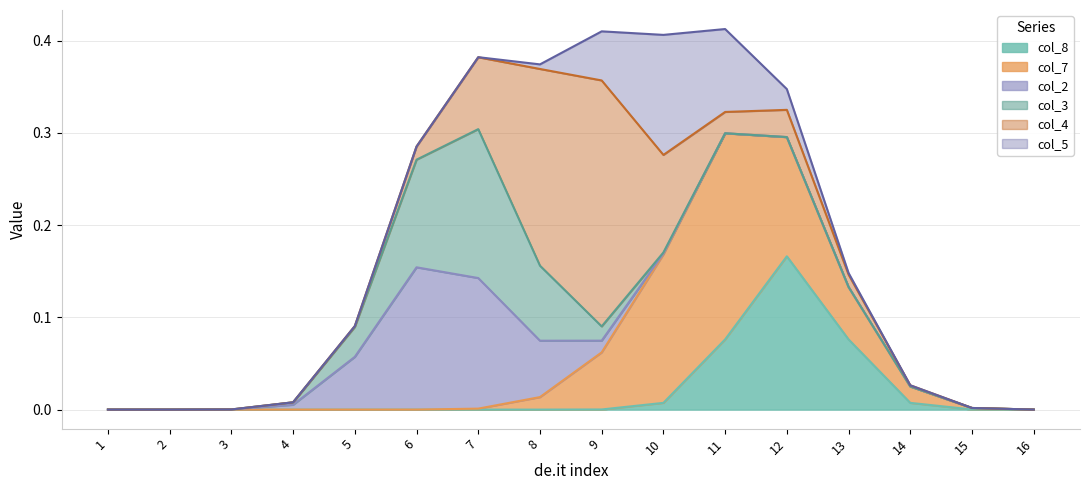

Which series ends up on top after the final intersection of col_3 and col_2?

col_3